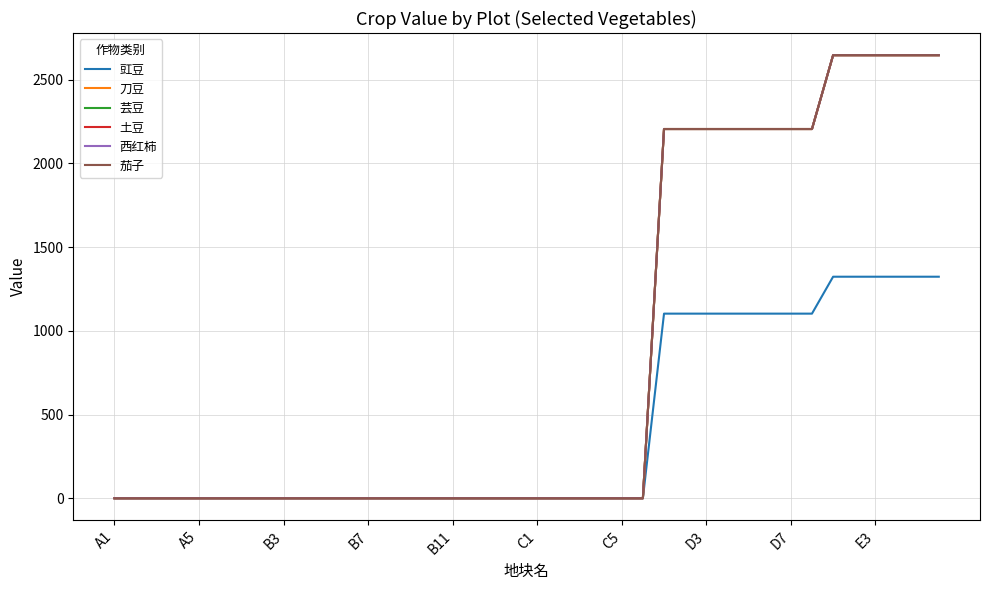

Is this an area chart (filled region under the line)?

No